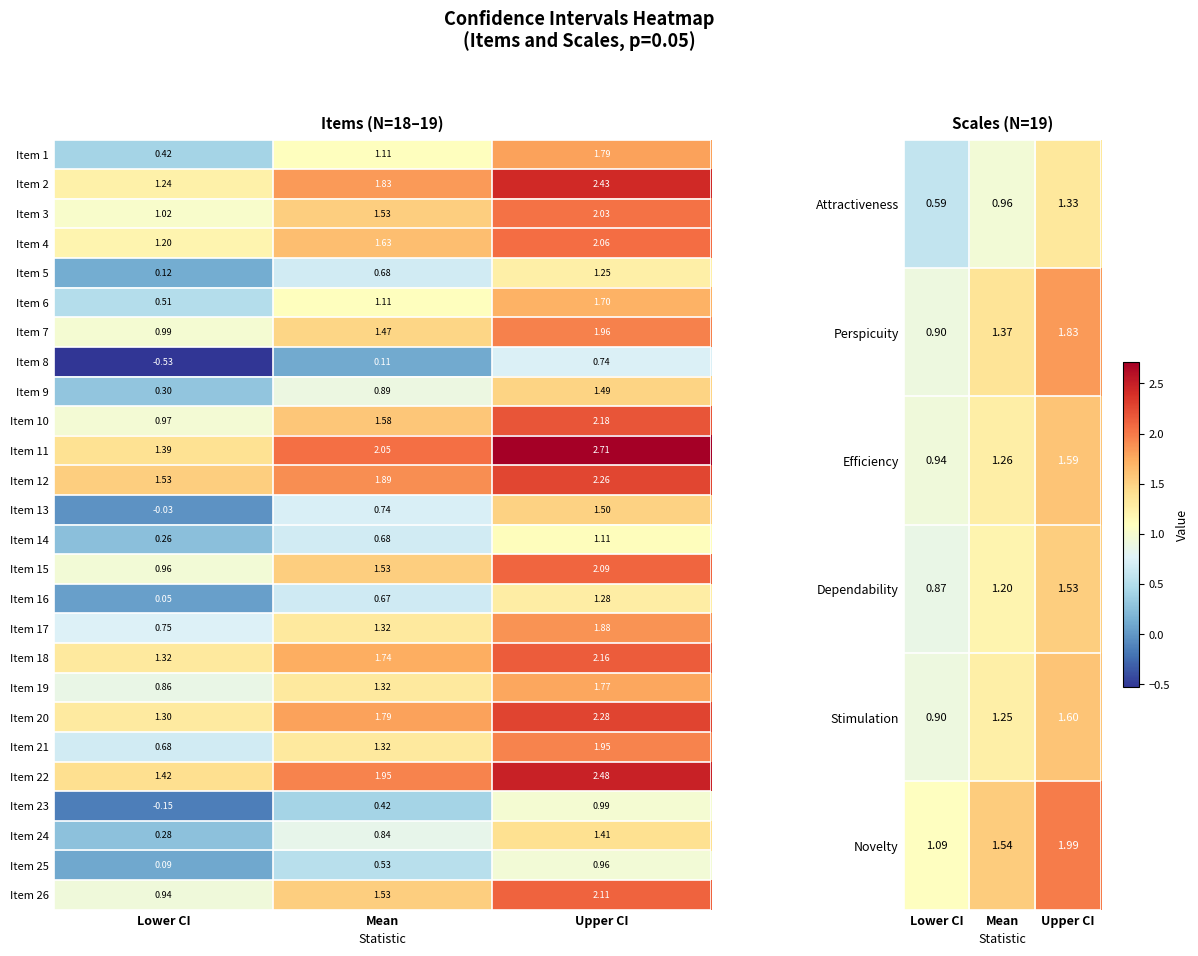

Where is Item 15 nearest to the value 1?

Lower CI